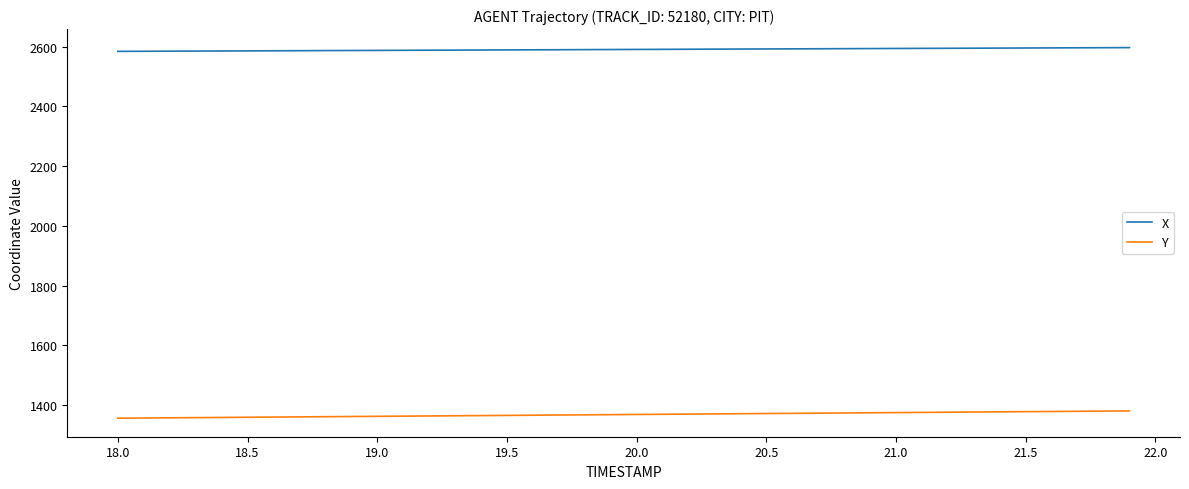

True or false: Y and X cross at least once.

False